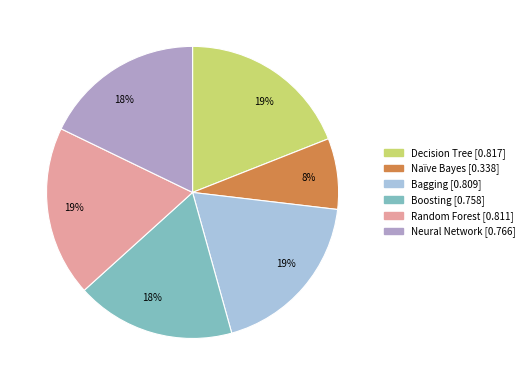

To the nearest percent, what is the average slice percentage?

17%